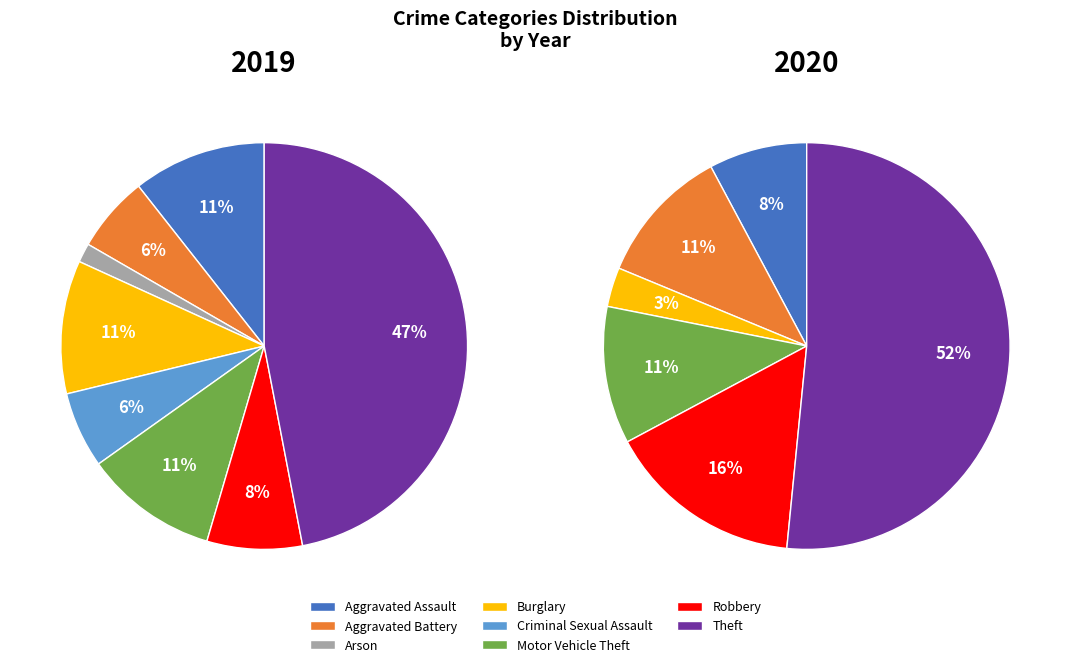

What percentage is NOT represented by 6?

92.4%